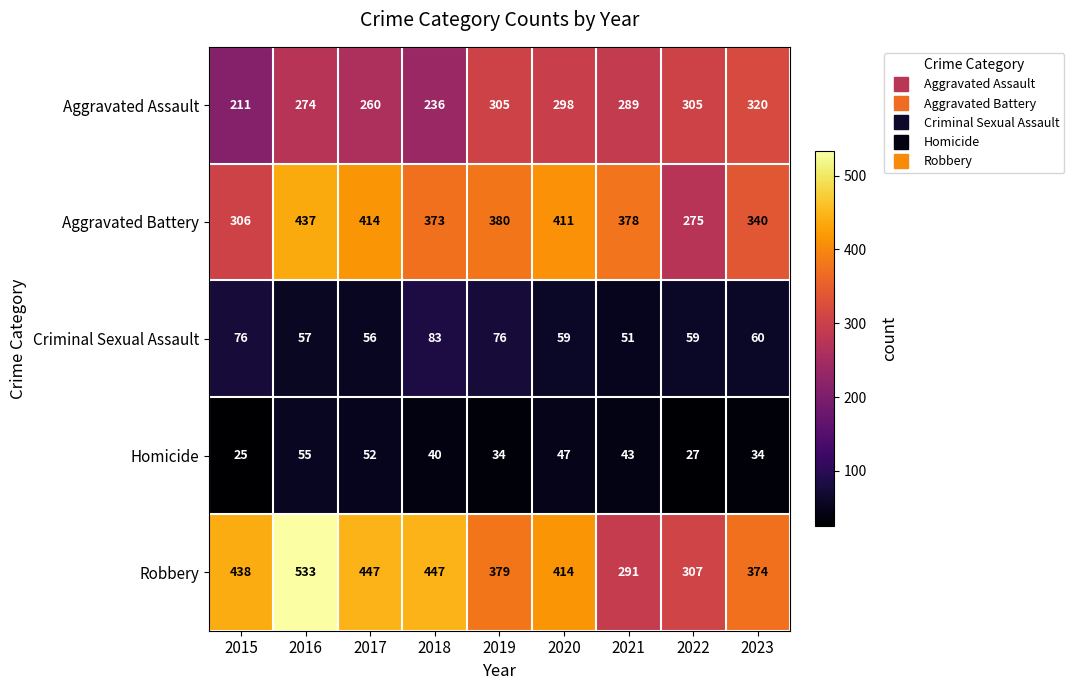

Rank the series by their maximum value, from highest to lowest.

Robbery, Aggravated Battery, Aggravated Assault, Criminal Sexual Assault, Homicide